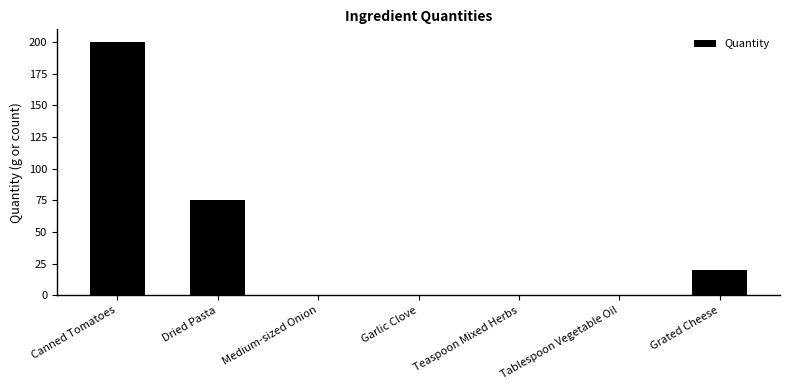

What is the sum of all values?

296.0